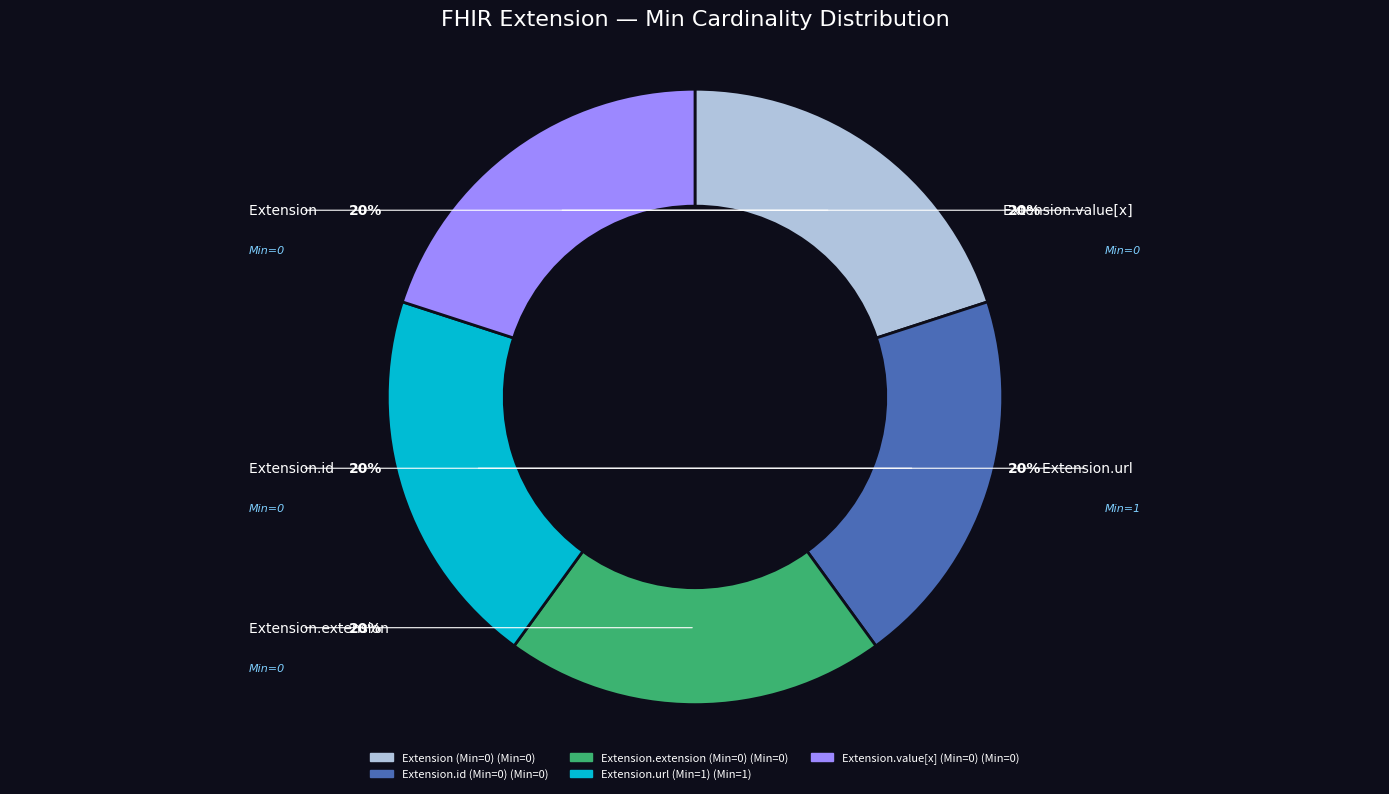

Is there a majority slice in this chart?

No